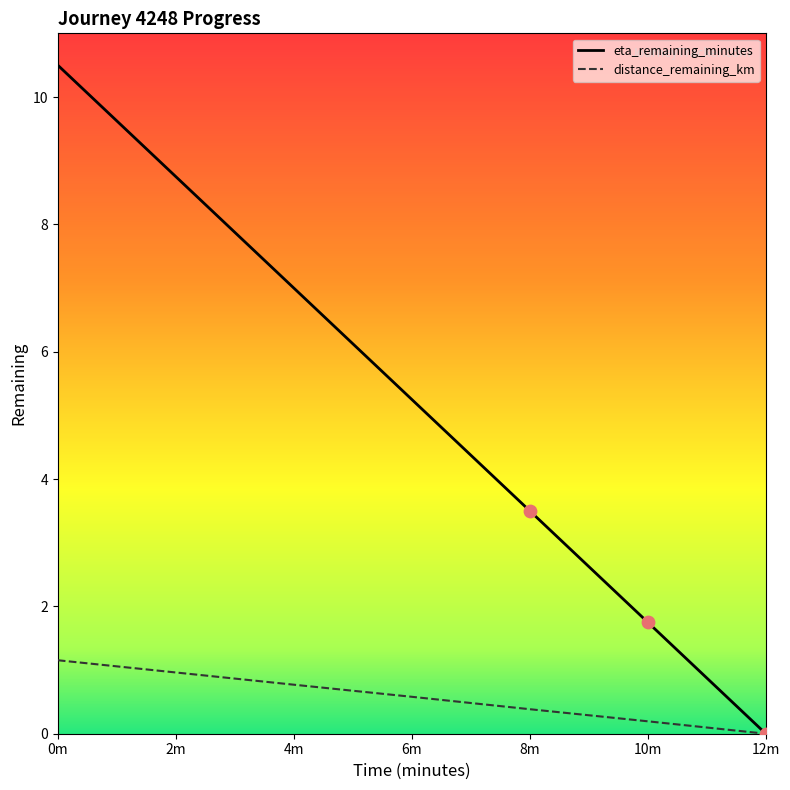

What is the spread (max minus min) of values at 0m?

9.3